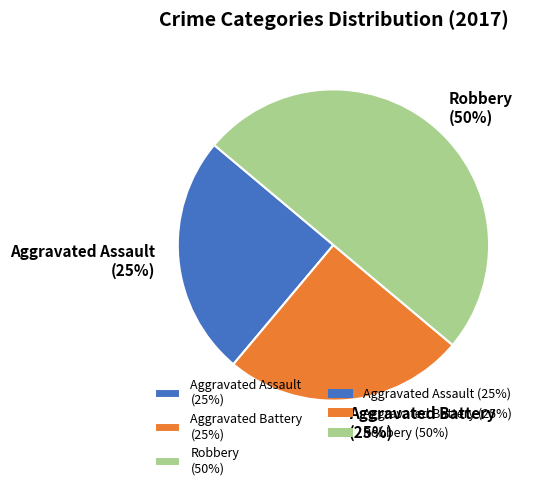

Does Aggravated Battery (25%) account for over 50% of the chart?

No